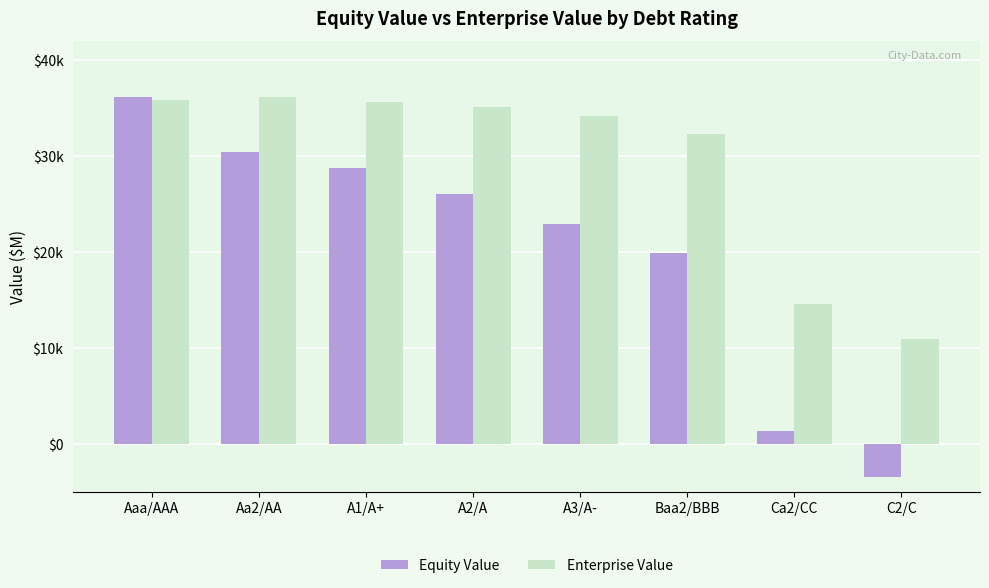

What are all the series names shown in the legend?

Equity Value, Enterprise Value